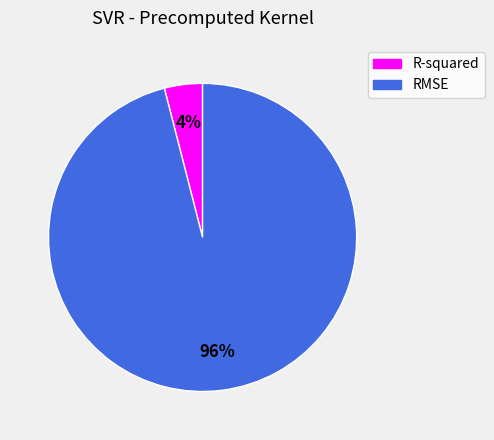

Is R-squared the majority of the pie?

No